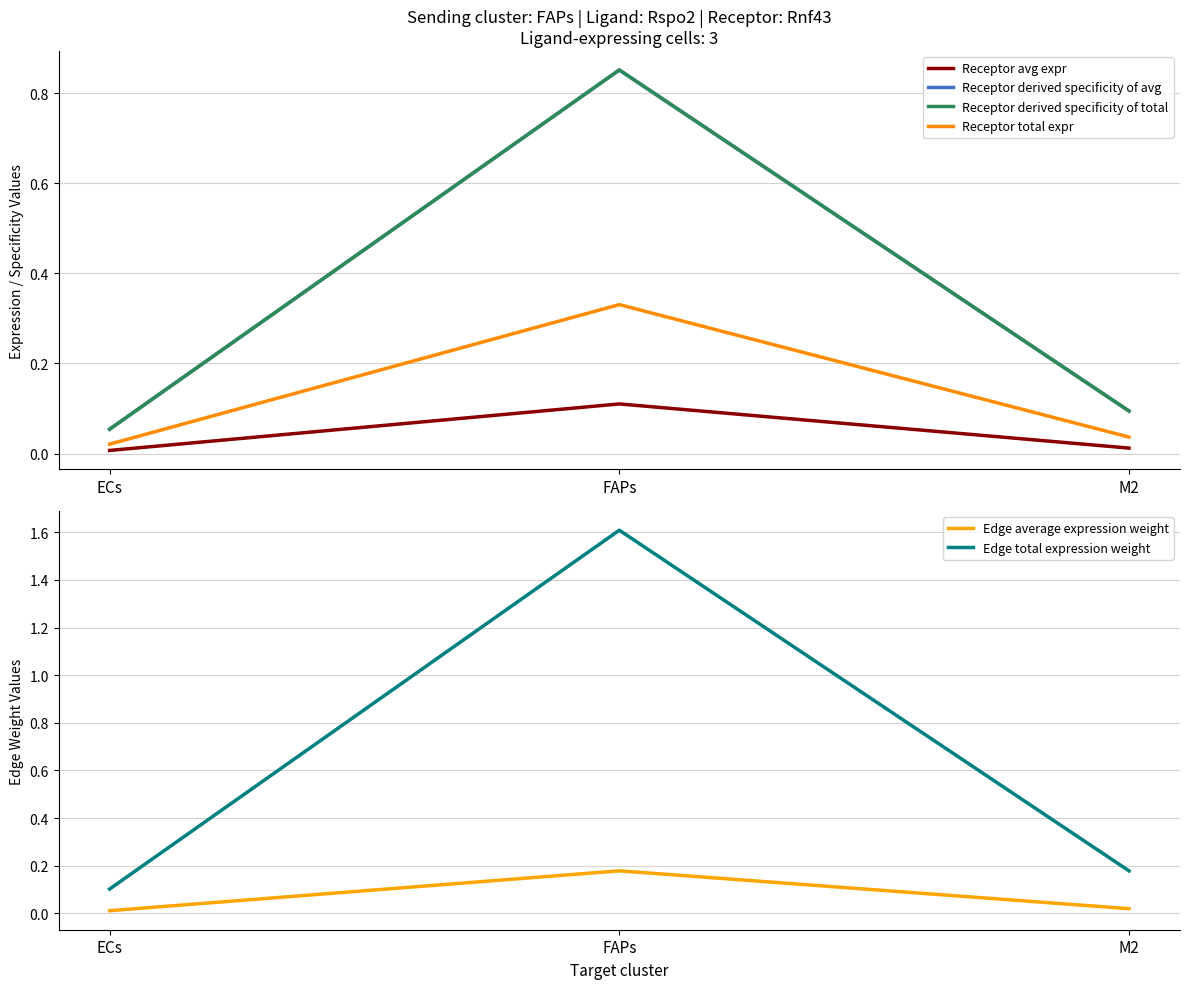

Between FAPs and M2, which series saw the biggest shift?

Edge total expression weight